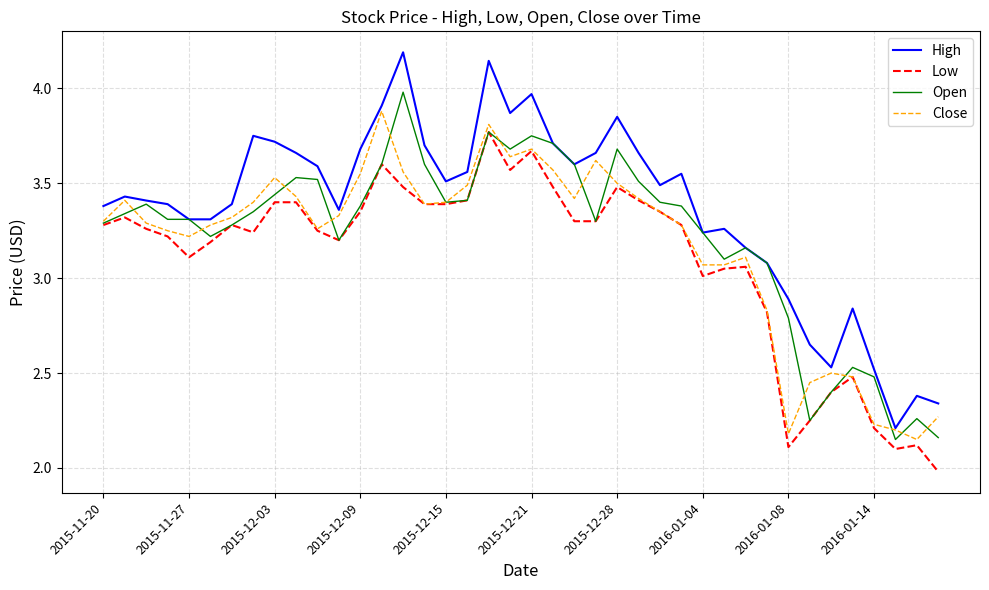

Which series has the largest range (max minus min)?

High